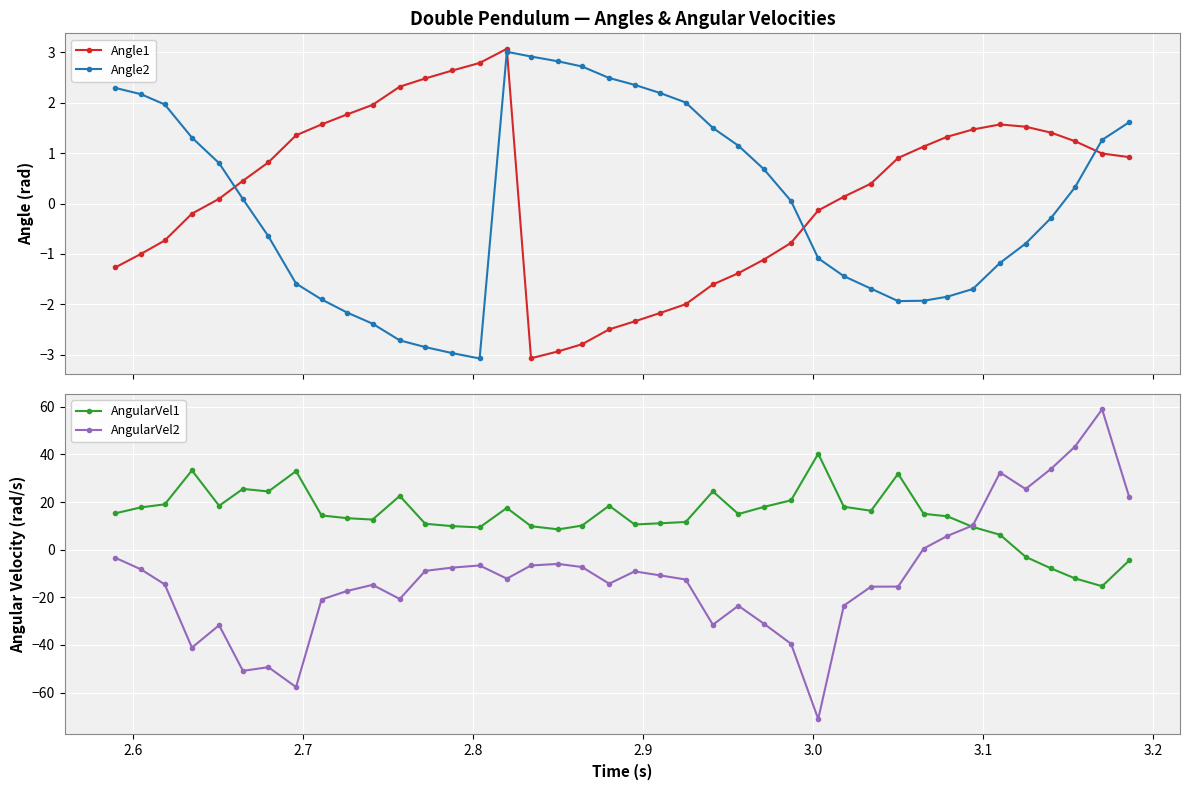

Reading left to right, extract all data points from this chart.

Angle1: -1.3	-1.0	-0.7	-0.2	0.1	0.5	0.8	1.4	1.6	1.8	2.0	2.3	2.5	2.6	2.8	3.1	-3.1	-2.9	-2.8	-2.5	-2.3	-2.2	-2.0	-1.6	-1.4	-1.1	-0.8	-0.1	0.1	0.4	0.9	1.1	1.3	1.5	1.6	1.5	1.4	1.2	1.0	0.9
Angle2: 2.3	2.2	2.0	1.3	0.8	0.1	-0.6	-1.6	-1.9	-2.2	-2.4	-2.7	-2.8	-3.0	-3.1	3.0	2.9	2.8	2.7	2.5	2.4	2.2	2.0	1.5	1.1	0.7	0.1	-1.1	-1.4	-1.7	-1.9	-1.9	-1.8	-1.7	-1.2	-0.8	-0.3	0.3	1.3	1.6
AngularVel1: 15.3	17.8	19.0	33.3	18.4	25.5	24.4	33.0	14.4	13.2	12.6	22.6	10.9	9.9	9.3	17.5	9.9	8.5	10.1	18.5	10.6	11.1	11.6	24.5	15.0	18.0	20.7	40.3	18.0	16.3	31.9	15.1	14.0	9.5	6.3	-3.0	-7.9	-12.0	-15.3	-4.5
AngularVel2: -3.4	-8.3	-14.6	-41.1	-31.7	-50.9	-49.3	-57.7	-20.9	-17.3	-14.8	-20.7	-8.9	-7.5	-6.6	-12.2	-6.6	-6.0	-7.3	-14.3	-9.1	-10.8	-12.5	-31.5	-23.5	-31.1	-39.5	-71.1	-23.5	-15.5	-15.5	0.5	5.8	10.2	32.4	25.5	34.0	43.3	58.9	22.0